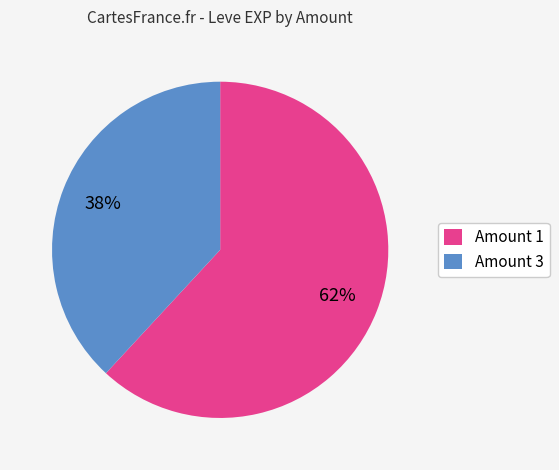

To the nearest percent, what portion does Amount 3 represent?

38%